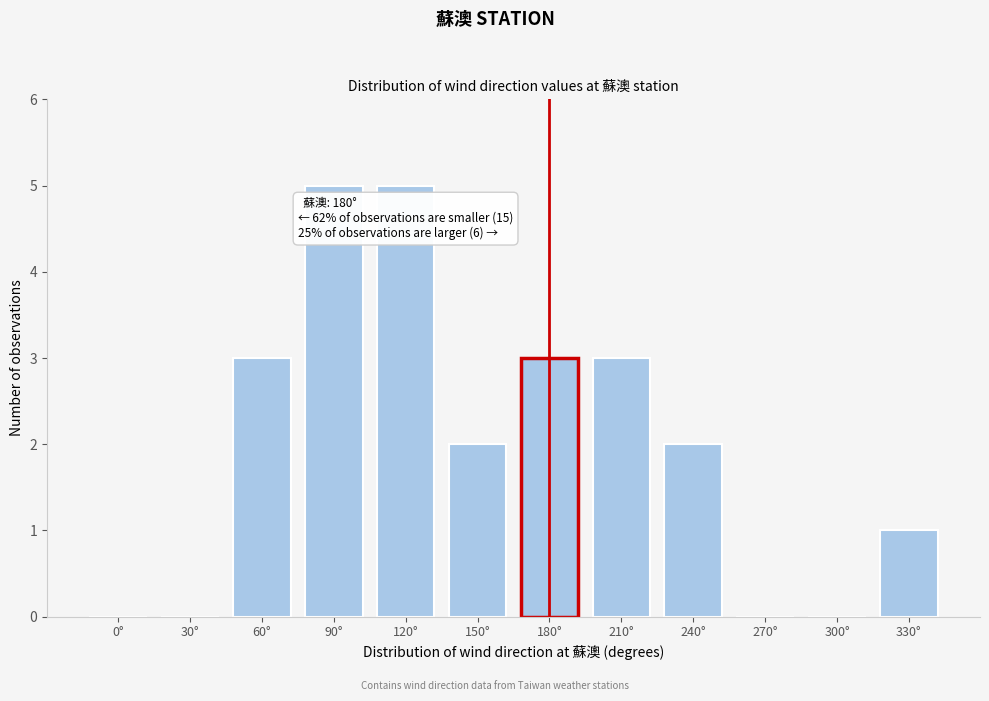

Reading left to right, list all the values displayed in this chart.

0°=0	30°=0	60°=3	90°=5	120°=5	150°=2	180°=3	210°=3	240°=2	270°=0	300°=0	330°=1